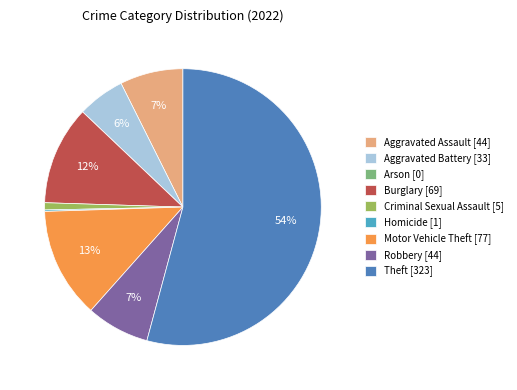

Which category has the biggest portion of the pie?

Theft